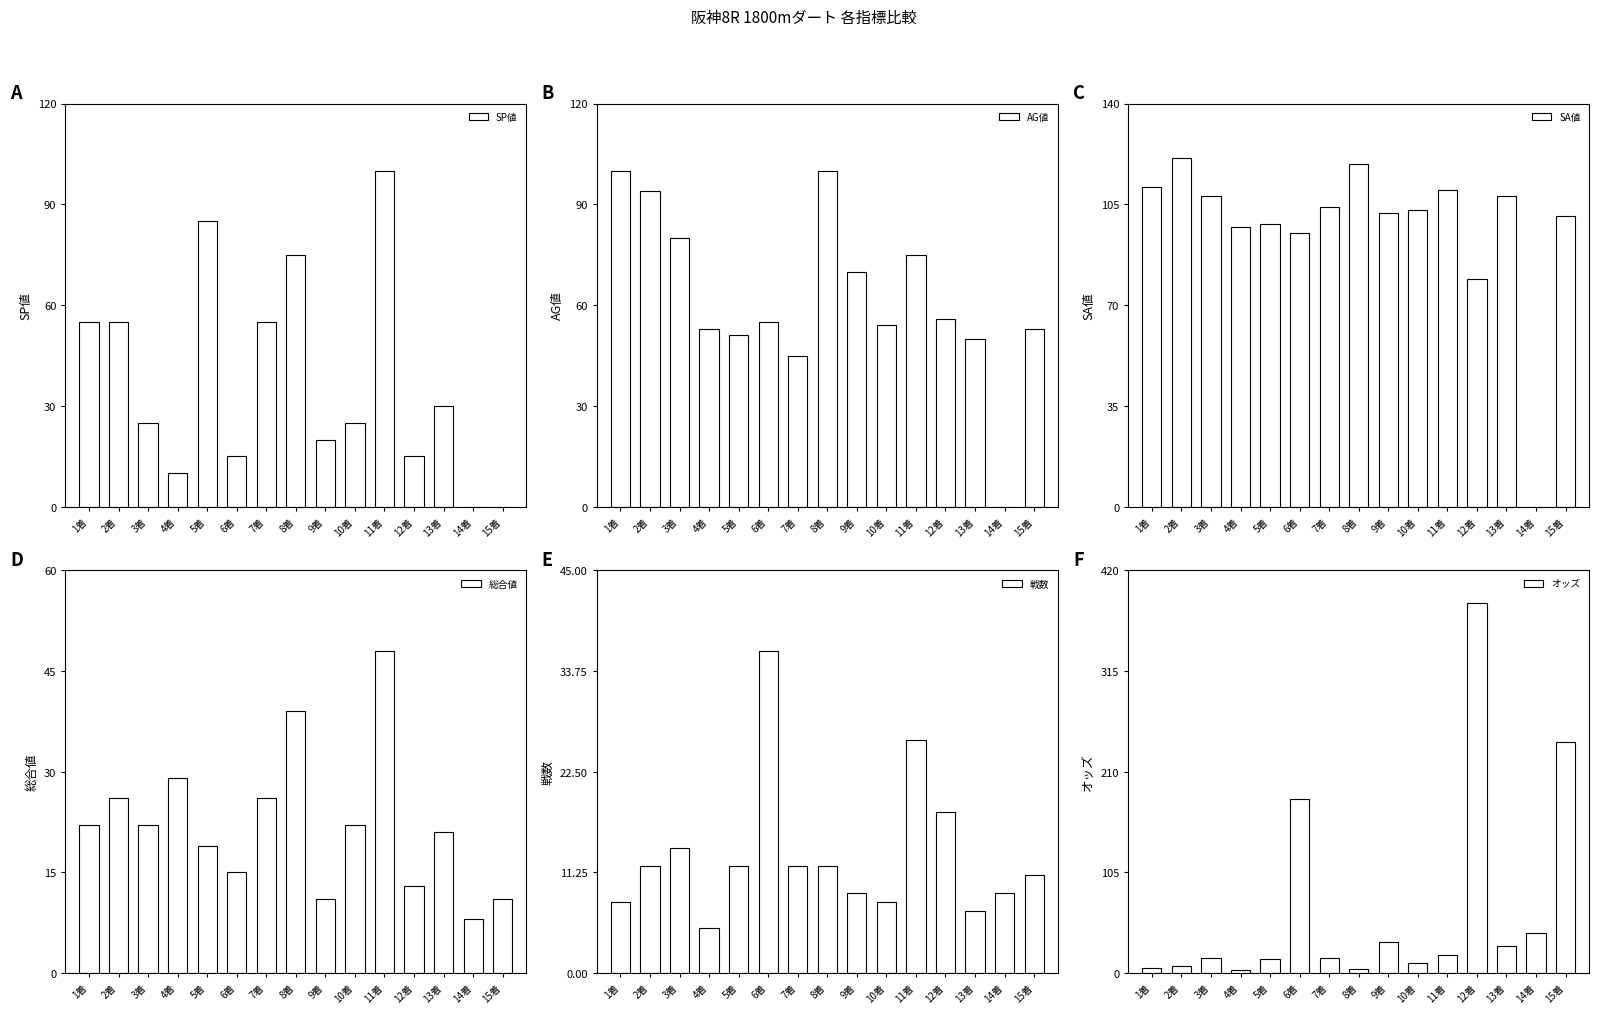

Does the chart contain stacked bars?

No